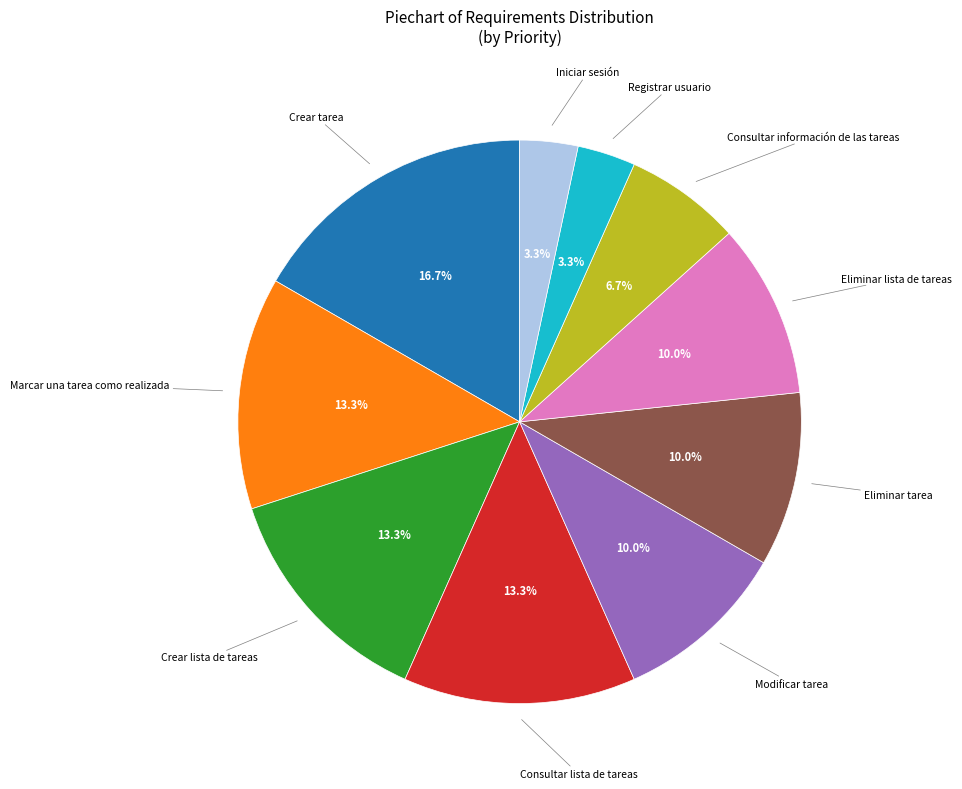

Is there any slice that represents more than half of the pie?

No